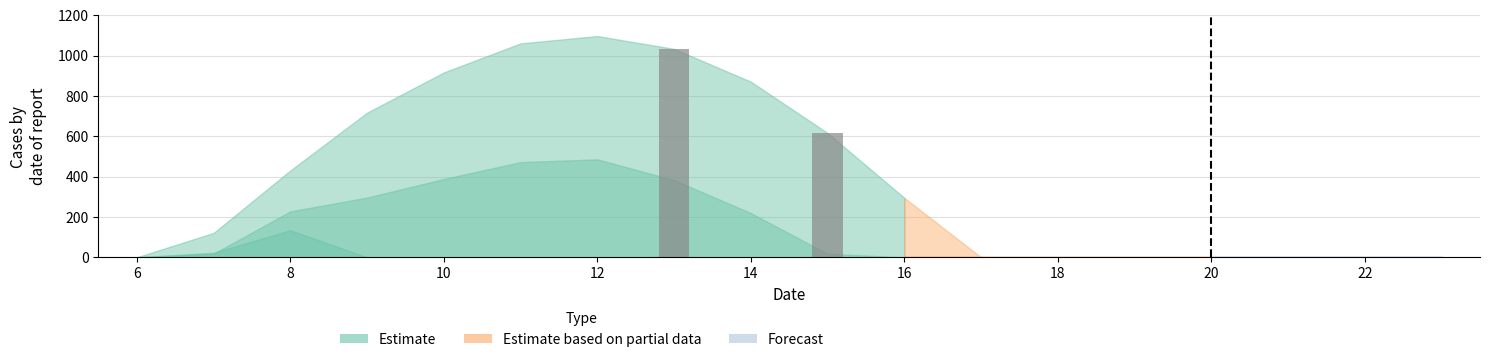

How many distinct data groups are displayed?

1